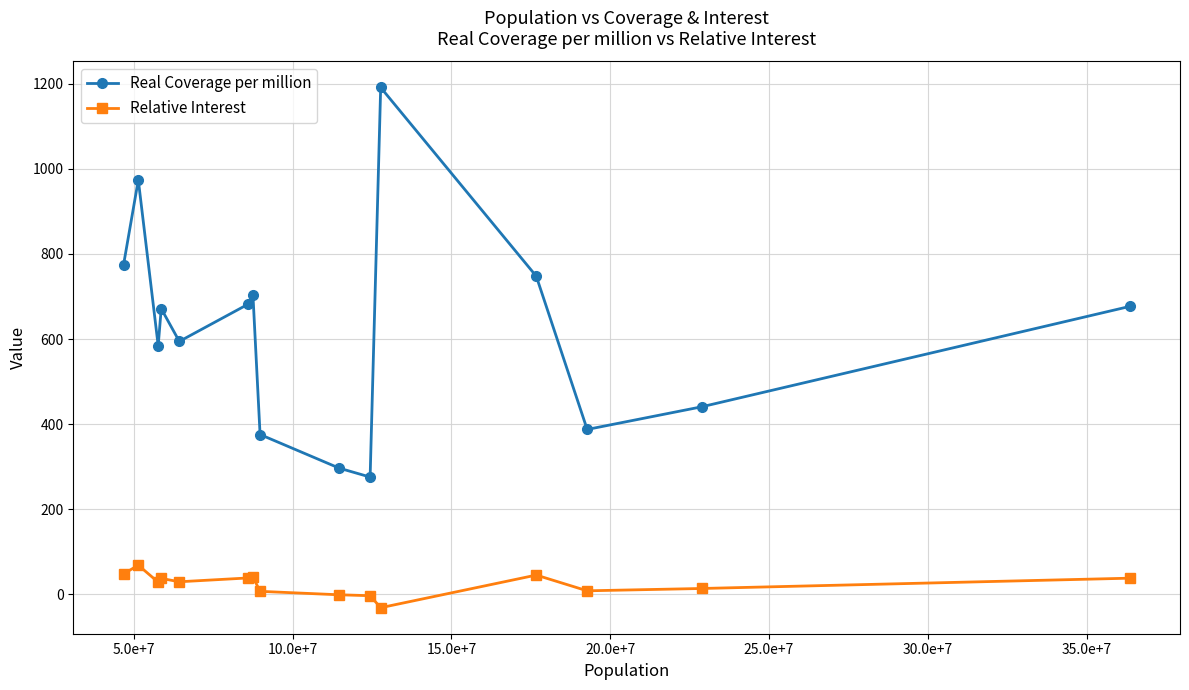

How many series are shown in this chart?

2